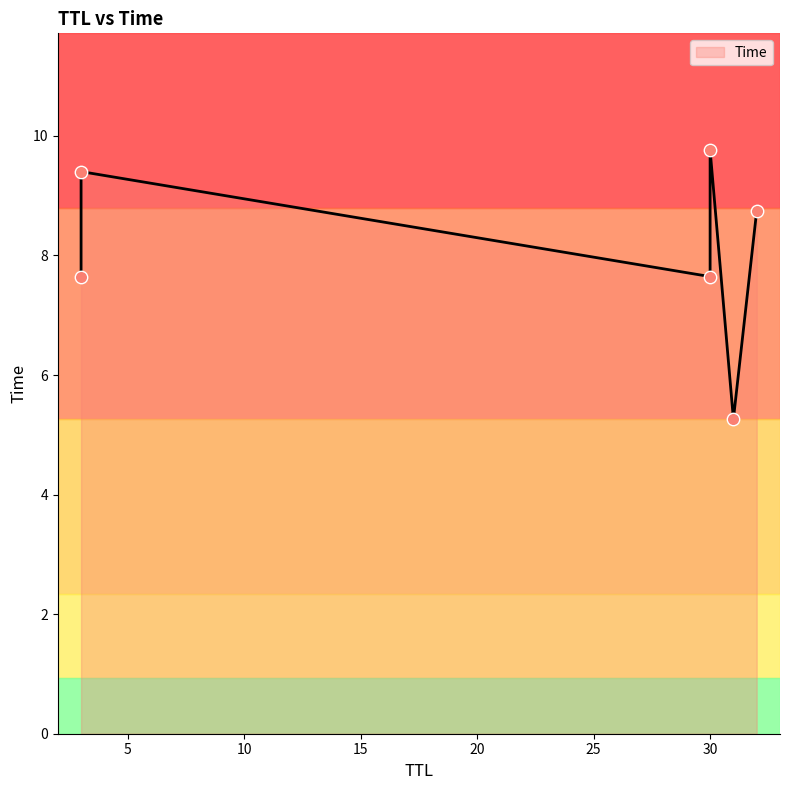

Which has a higher value, 3 or 30?

30